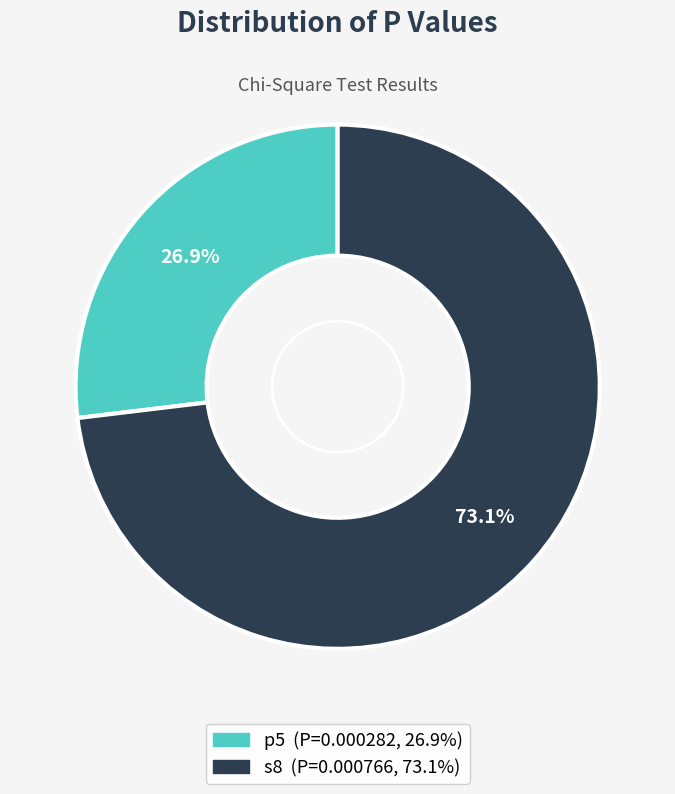

True or false: s8 accounts for 64% of the total.

False